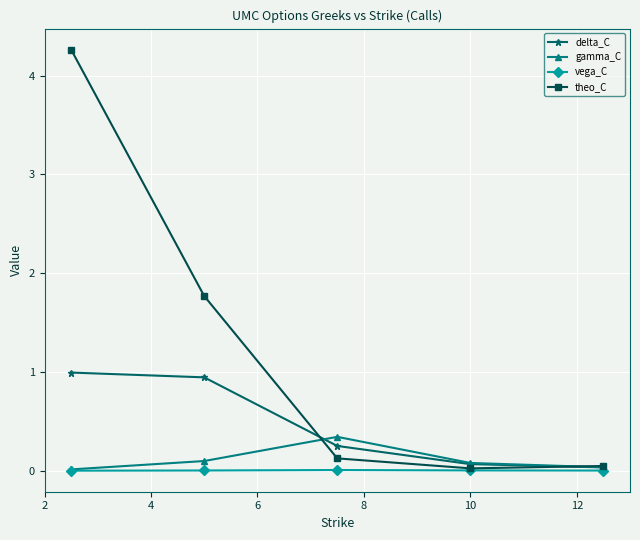

Which series has the largest range (max minus min)?

theo_C